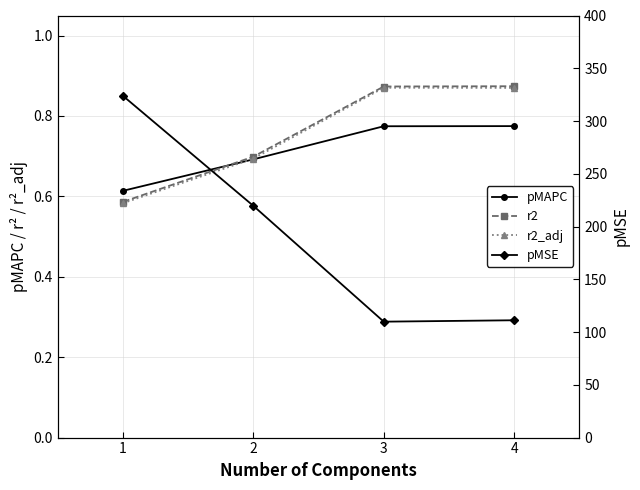

How many lines are shown in the chart?

4